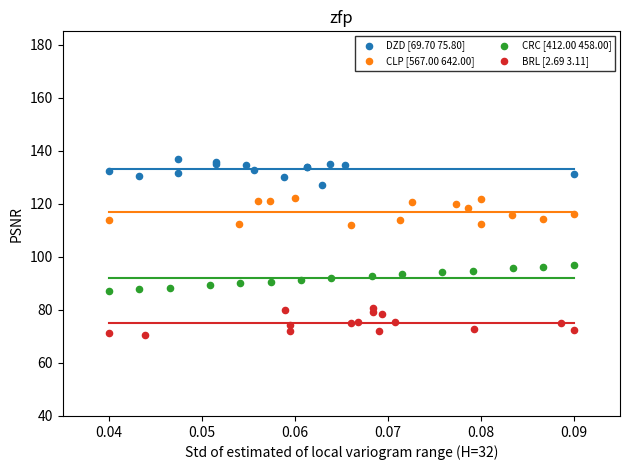

Which series contains the lowest Y value?

BRL [2.69 3.11]